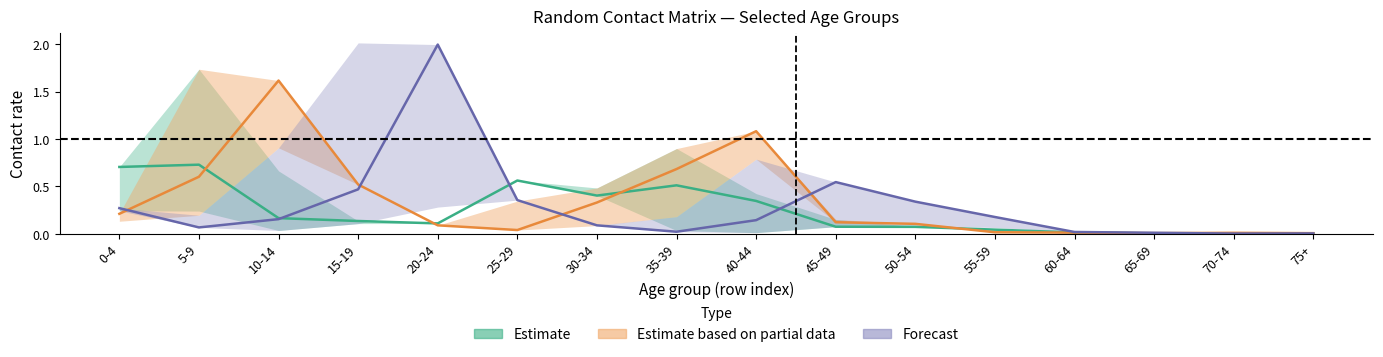

What is the value of the 10_14 point at the 7th from the left?

0.3